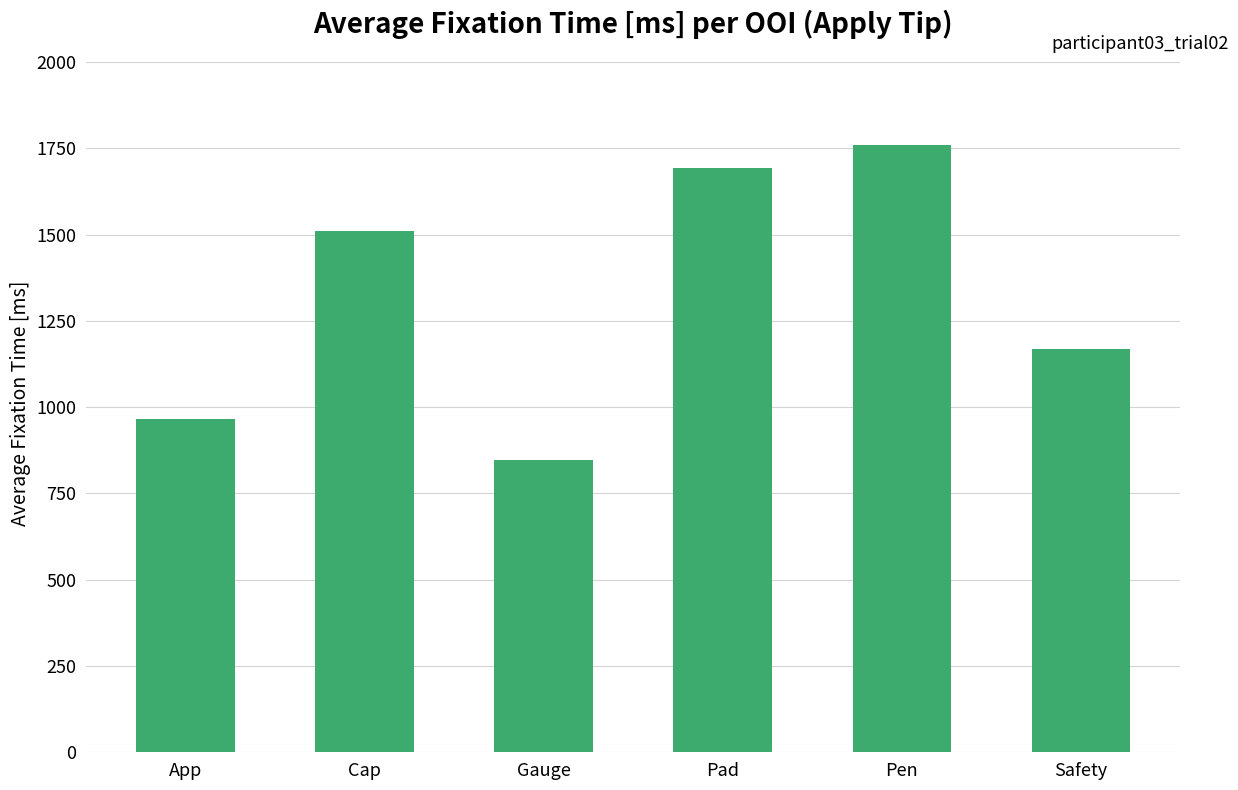

How many categories are shown in the chart?

6